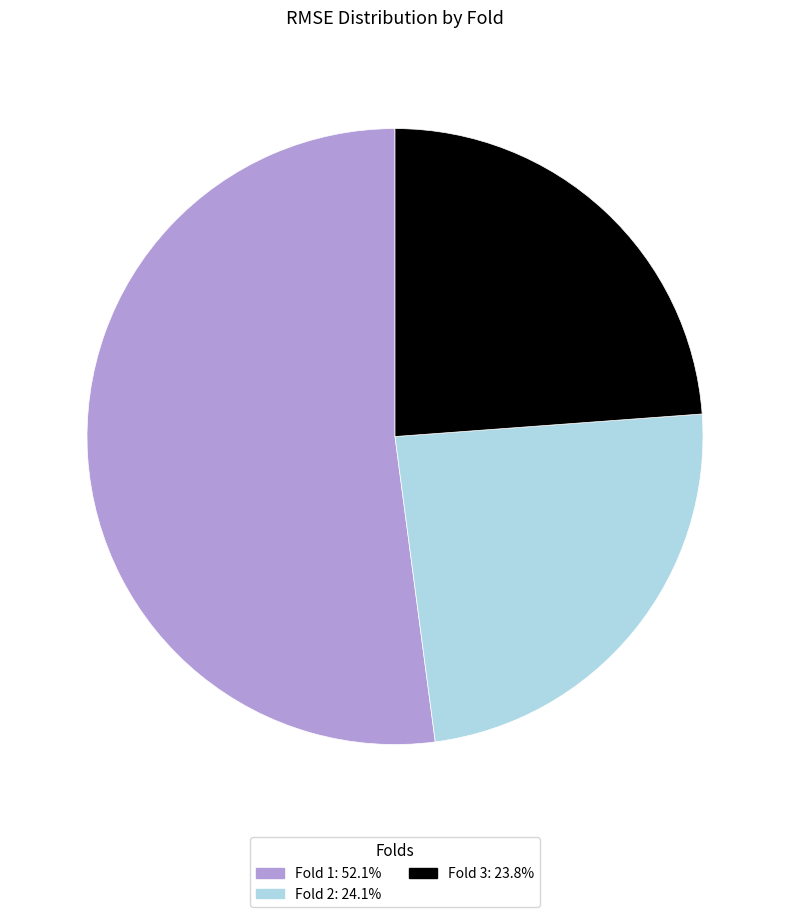

Is the sum of Fold 3: 23.8% and Fold 1: 52.1% greater than half?

Yes